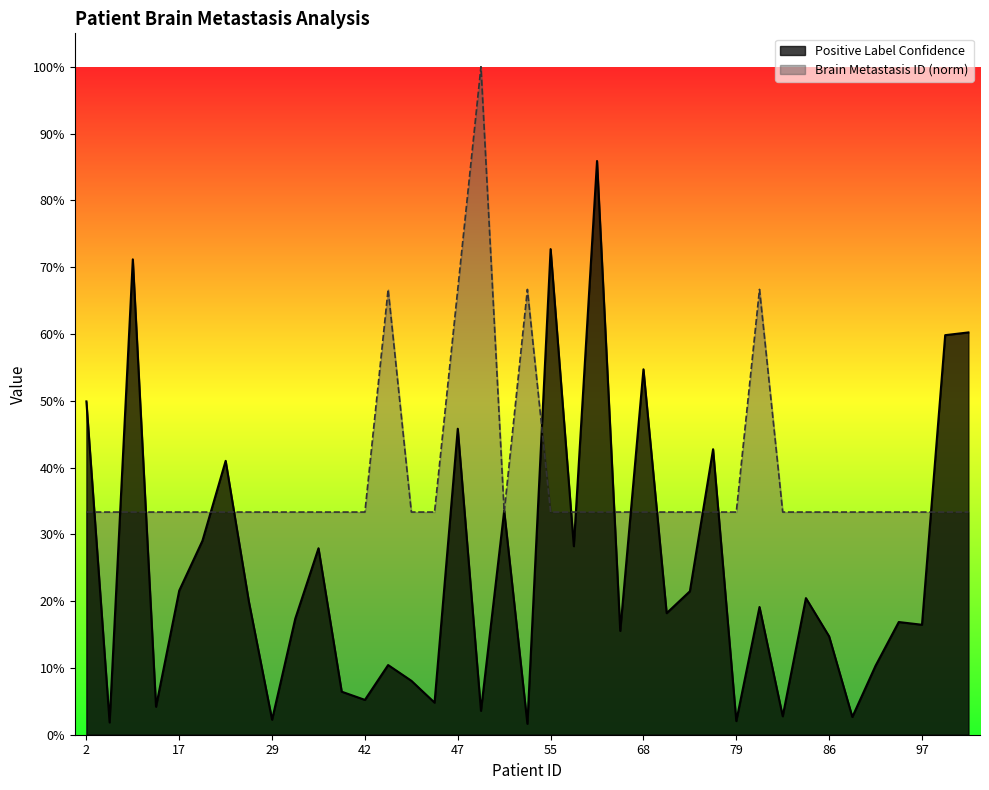

How many times do Positive Label Confidence and Brain Metastasis ID cross each other?

16